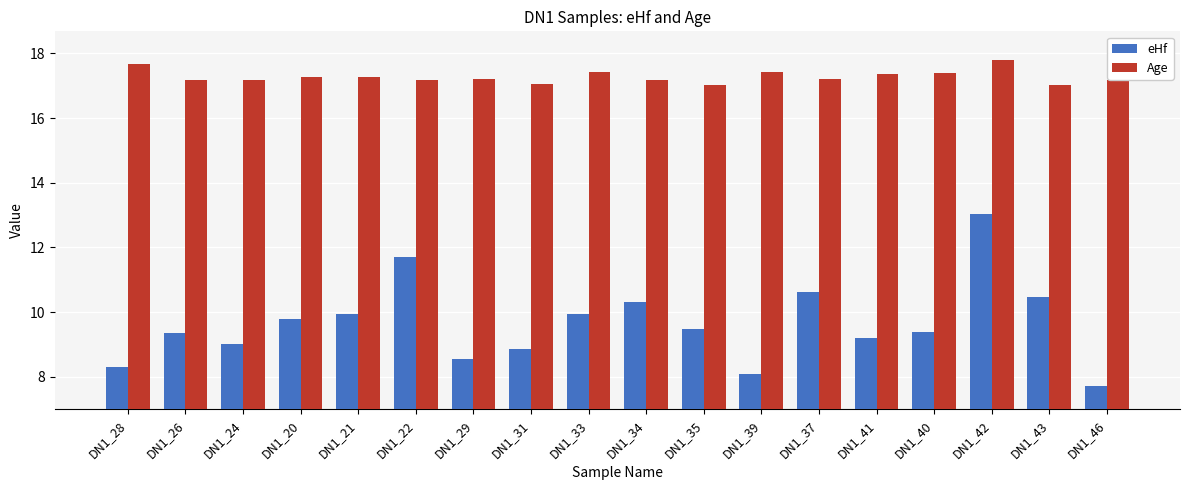

The value of Age at DN1_41 is 17.4. True or false?

True